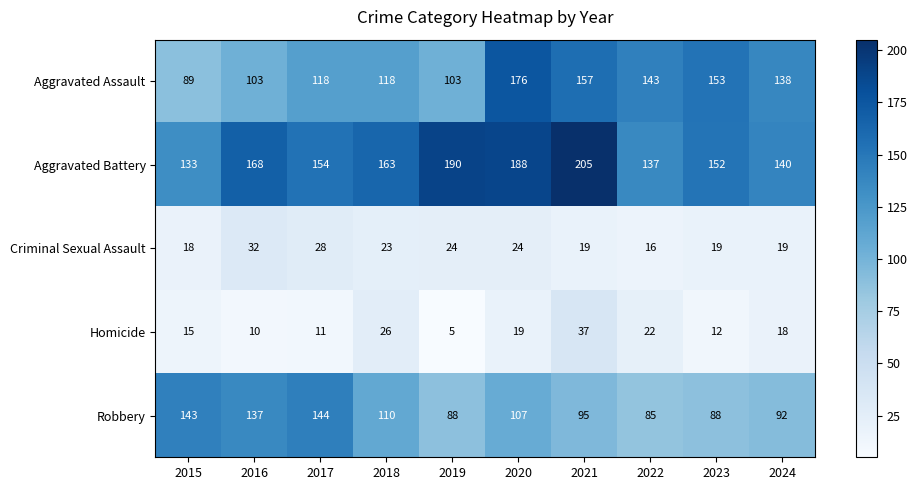

How many series are shown in this chart?

5